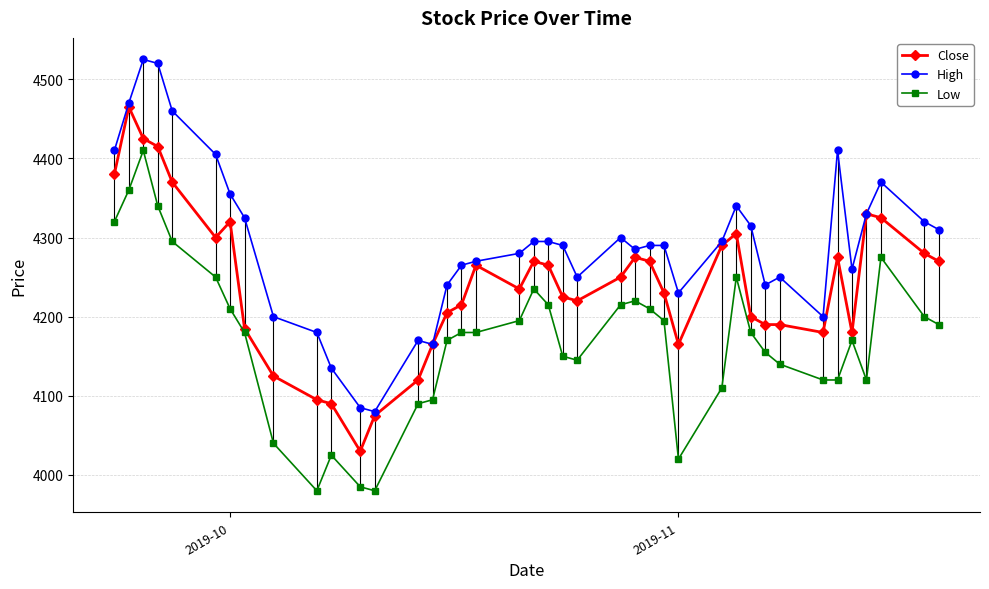

Which series has the largest total across all categories?

High